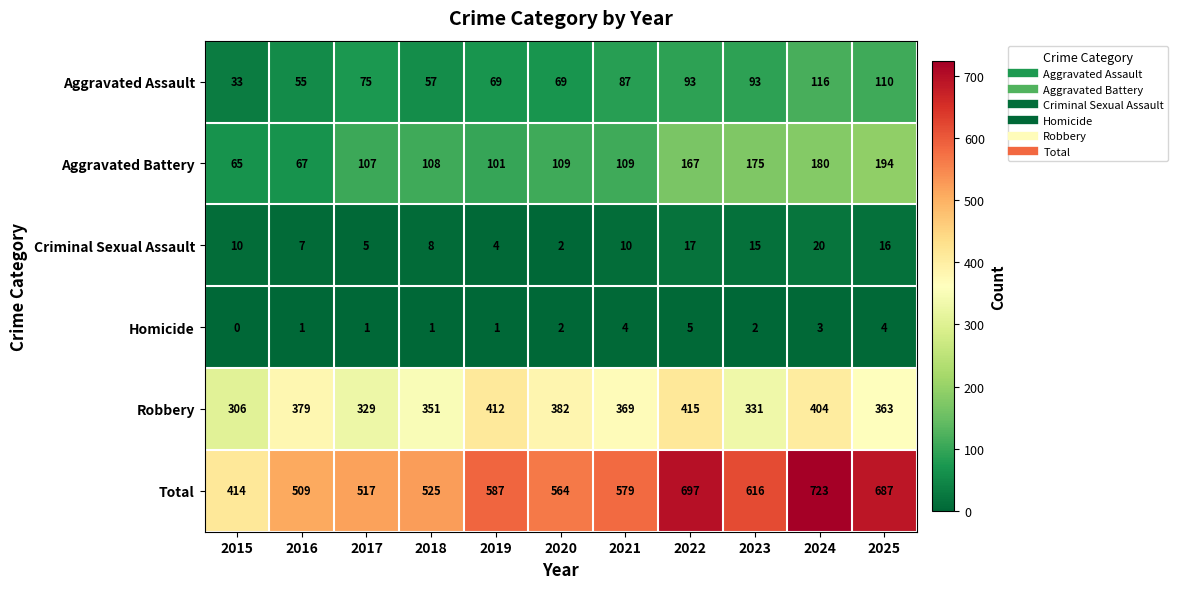

Which series changed the most between 2020 and 2022?

Total